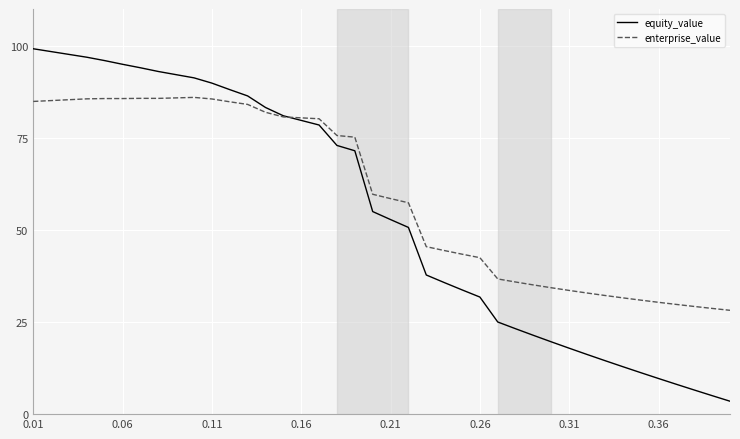

What is the maximum value for equity_value?

99.2